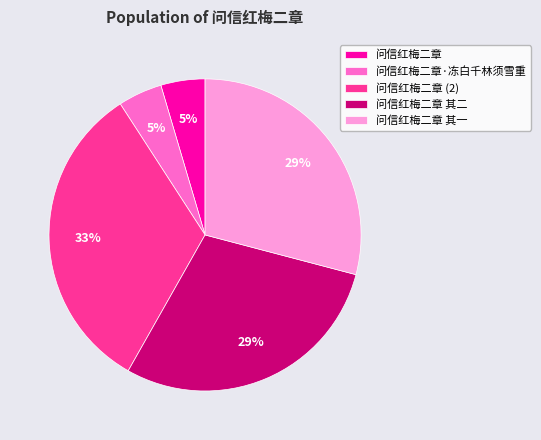

Which has a higher value, 问信红梅二章 其二 or 问信红梅二章?

问信红梅二章 其二